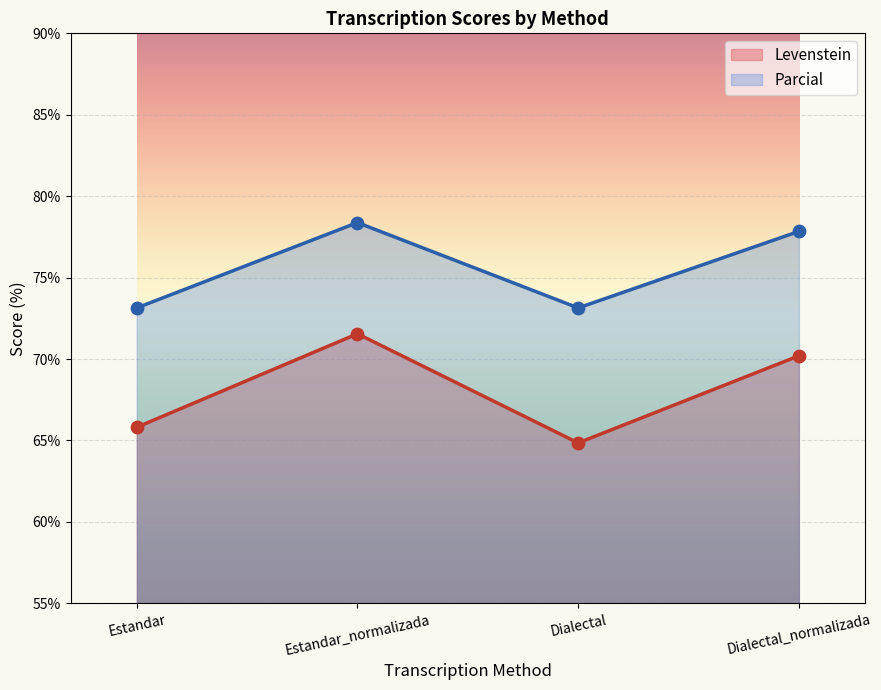

Which series contains the lowest Y value?

Levenstein